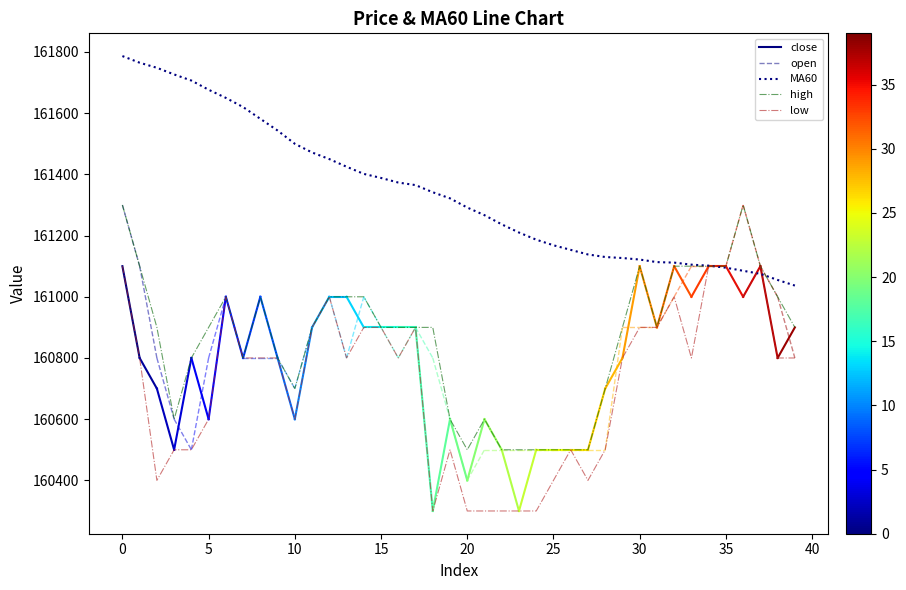

The value of high at 25 is 32681.8. True or false?

False